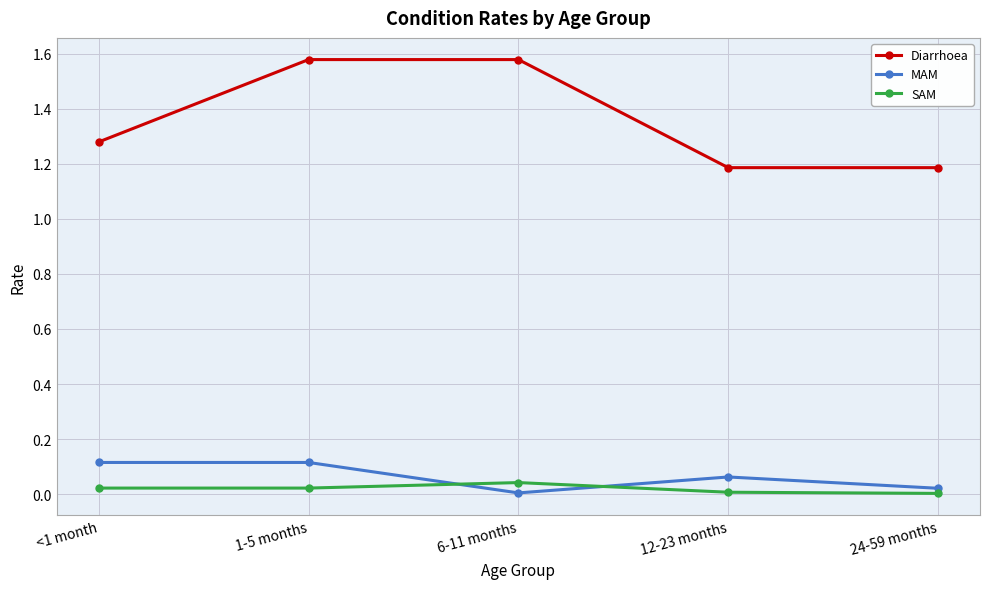

Which series has the largest range (max minus min)?

Diarrhoea